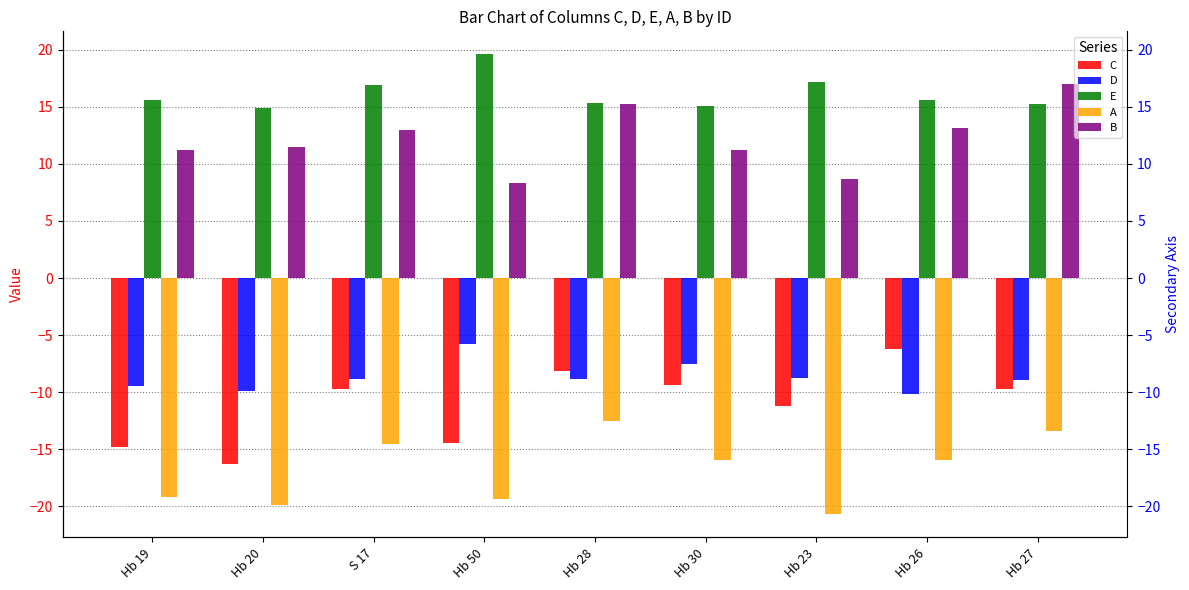

The value of D at Hb 20 is -2.7. True or false?

False